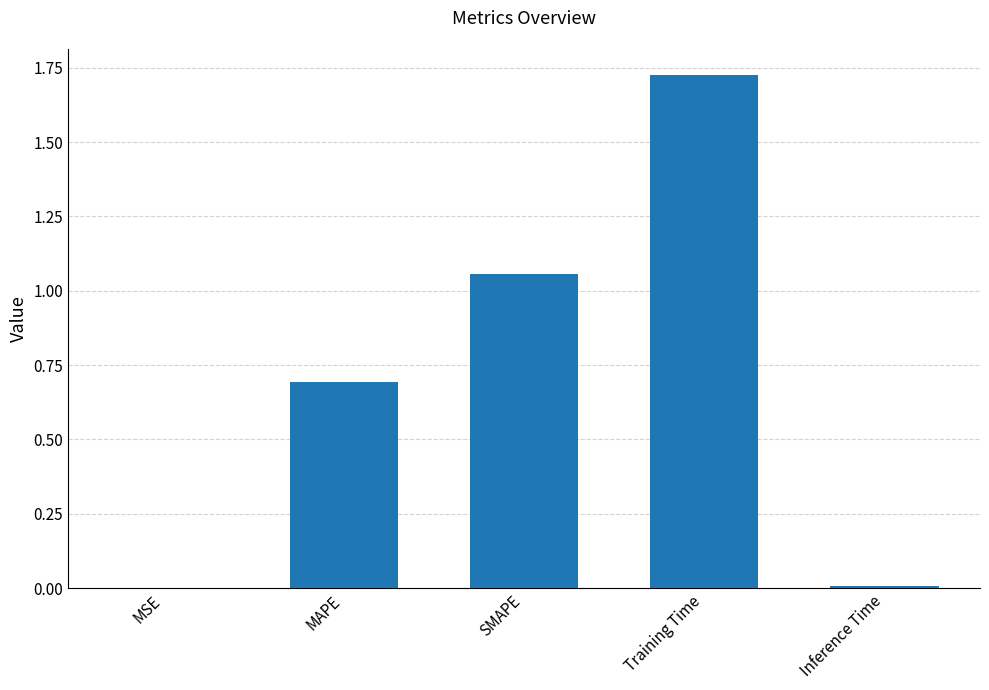

The chart shows a value of 0.0 at Inference Time. True or false?

True